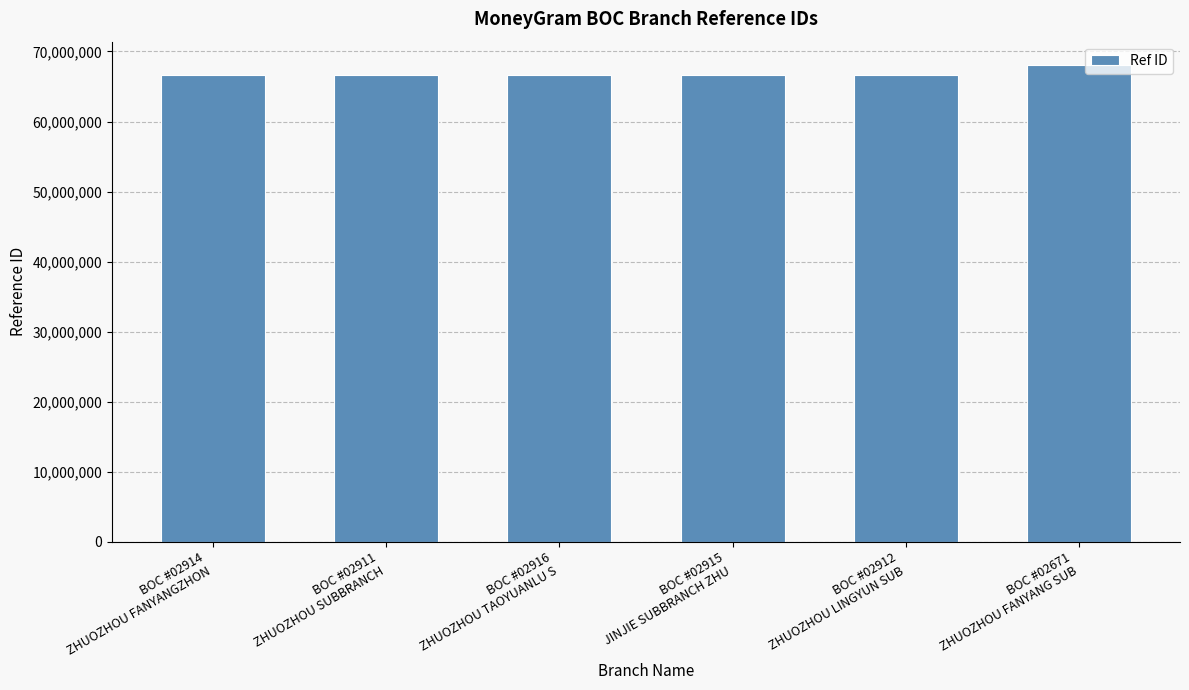

What is the label of the 4th bar from the right?

BOC #02916
ZHUOZHOU TAOYUANLU S